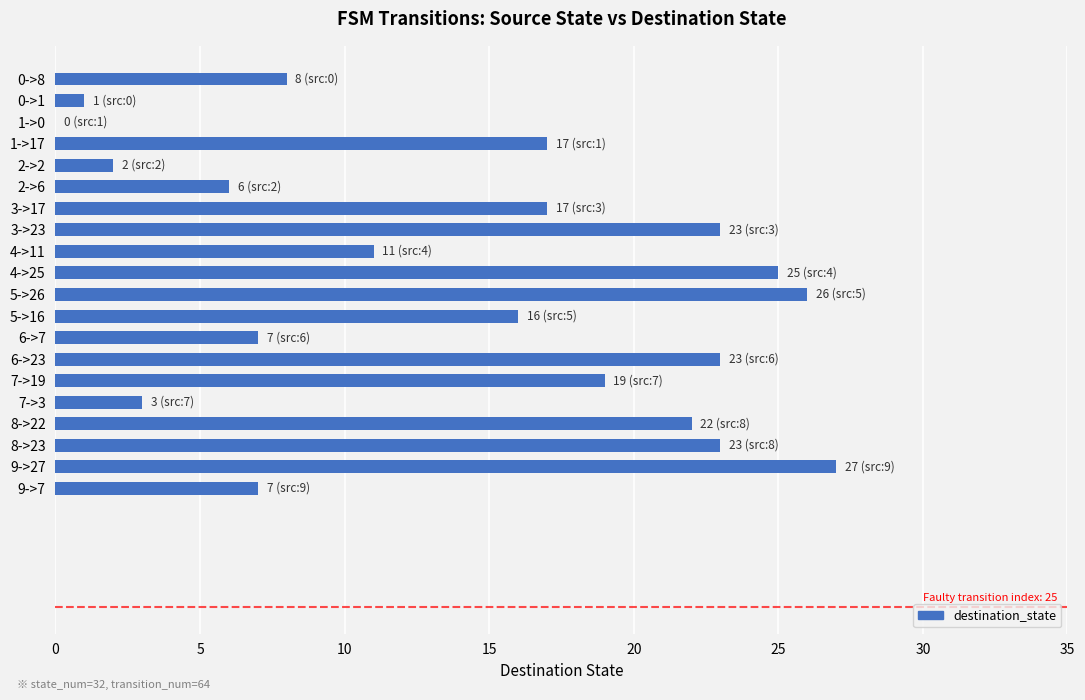

Reading top to bottom, transcribe all the data shown in this chart.

0->8=8	0->1=1	1->0=0	1->17=17	2->2=2	2->6=6	3->17=17	3->23=23	4->11=11	4->25=25	5->26=26	5->16=16	6->7=7	6->23=23	7->19=19	7->3=3	8->22=22	8->23=23	9->27=27	9->7=7